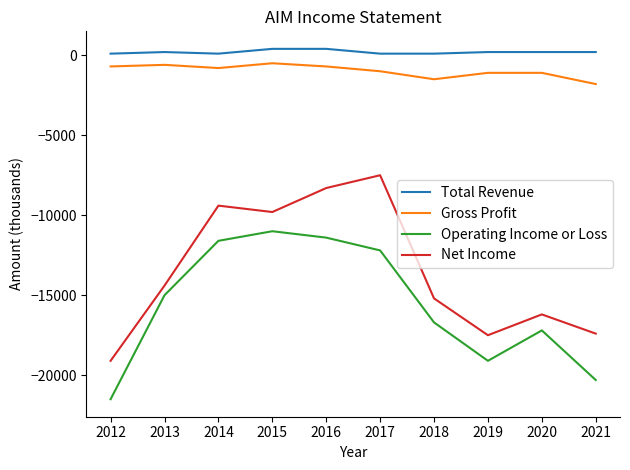

What are all the series names shown in the legend?

Total Revenue, Gross Profit, Operating Income or Loss, Net Income